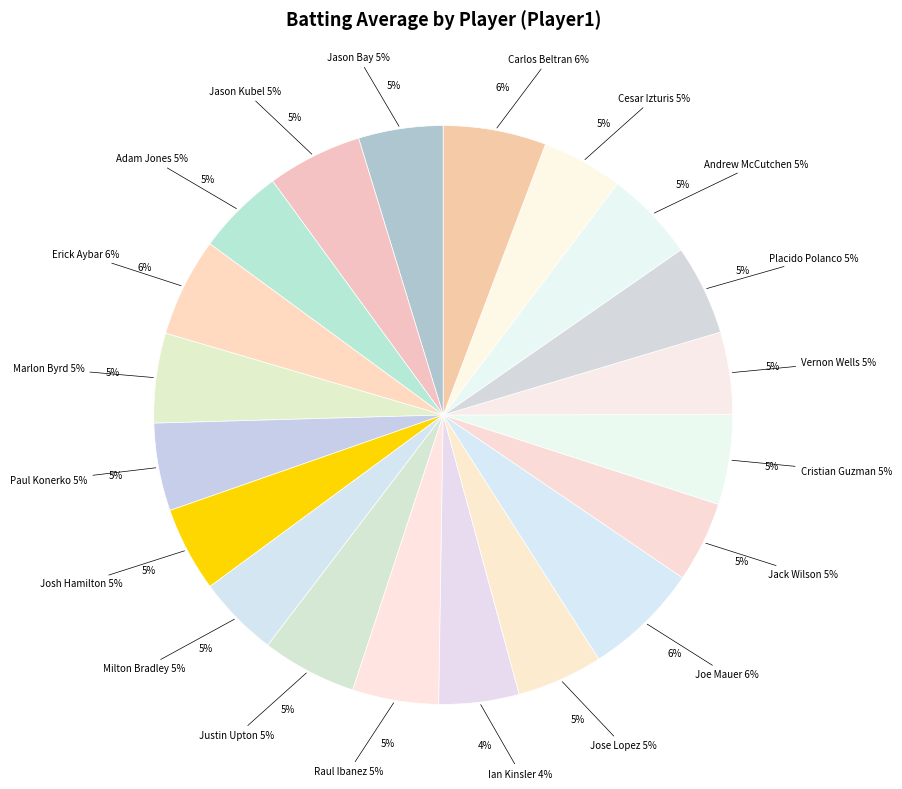

Rank the categories by value from highest to lowest.

Joe Mauer, Carlos Beltran, Erick Aybar, Jason Kubel, Justin Upton, Andrew McCutchen, Placido Polanco, Cristian Guzman, Marlon Byrd, Adam Jones, Paul Konerko, Raul Ibanez, Jose Lopez, Josh Hamilton, Jason Bay, Vernon Wells, Milton Bradley, Cesar Izturis, Jack Wilson, Ian Kinsler